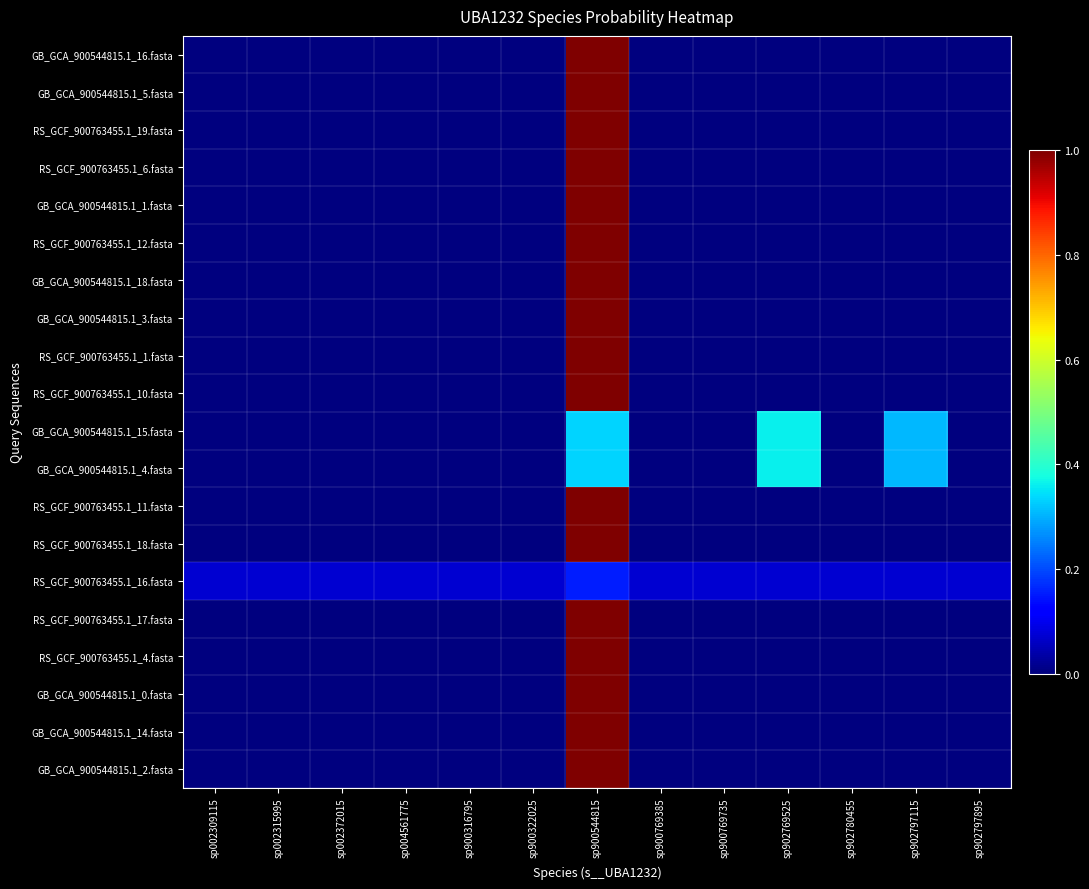

Between sp004561775 and sp900769735, which series saw the biggest shift?

RS_GCF_900763455.1_16.fasta